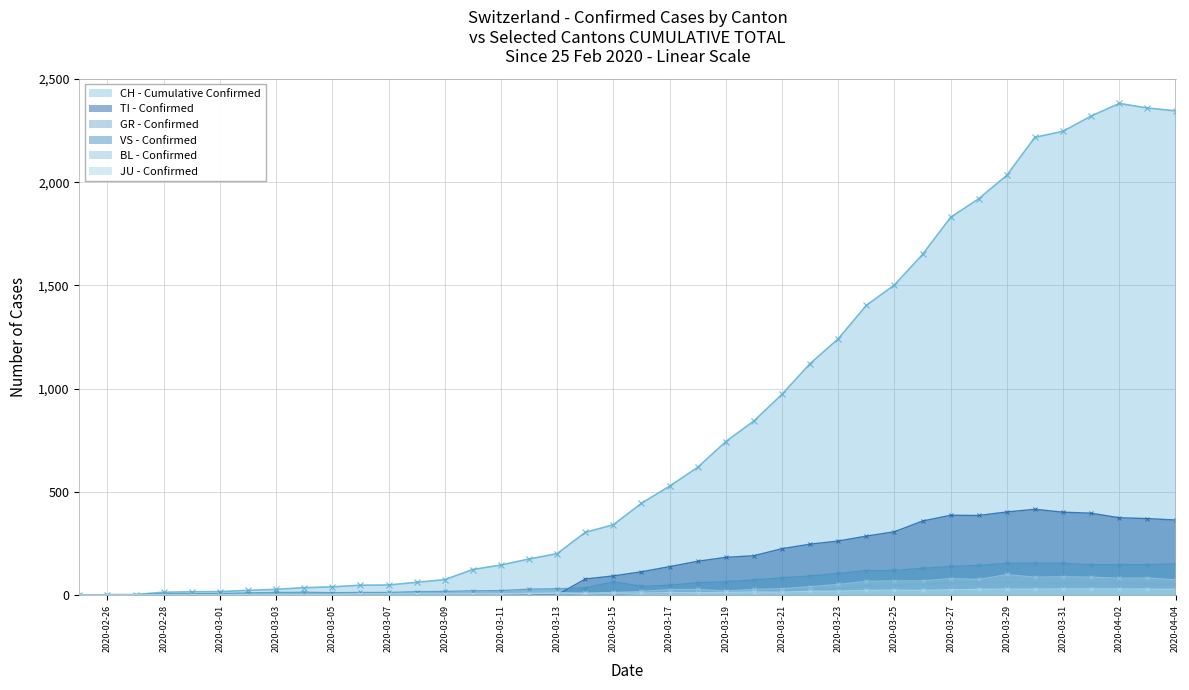

True or false: VS and BL intersect in this chart.

False